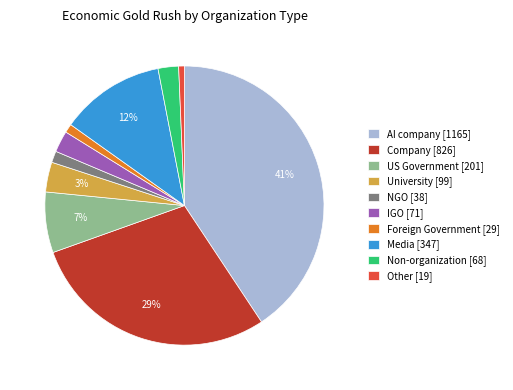

To the nearest percent, what portion does Other represent?

1%